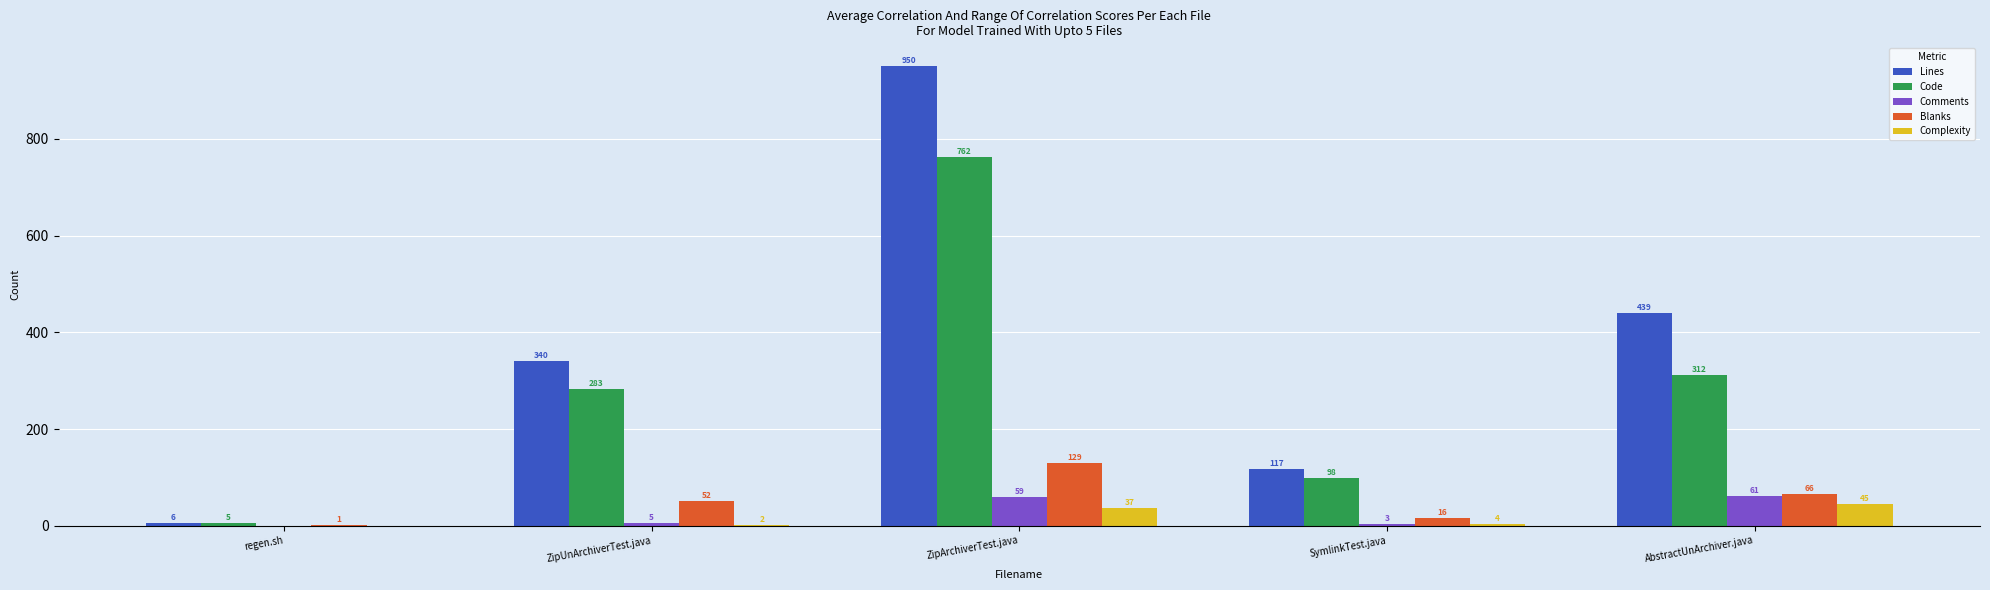

The Comments series shows 61 at AbstractUnArchiver.java. True or false?

True